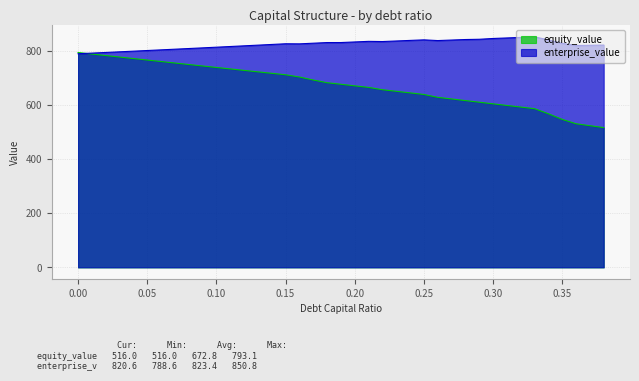

After their last crossing, which series has the higher values: equity_value or enterprise_value?

enterprise_value